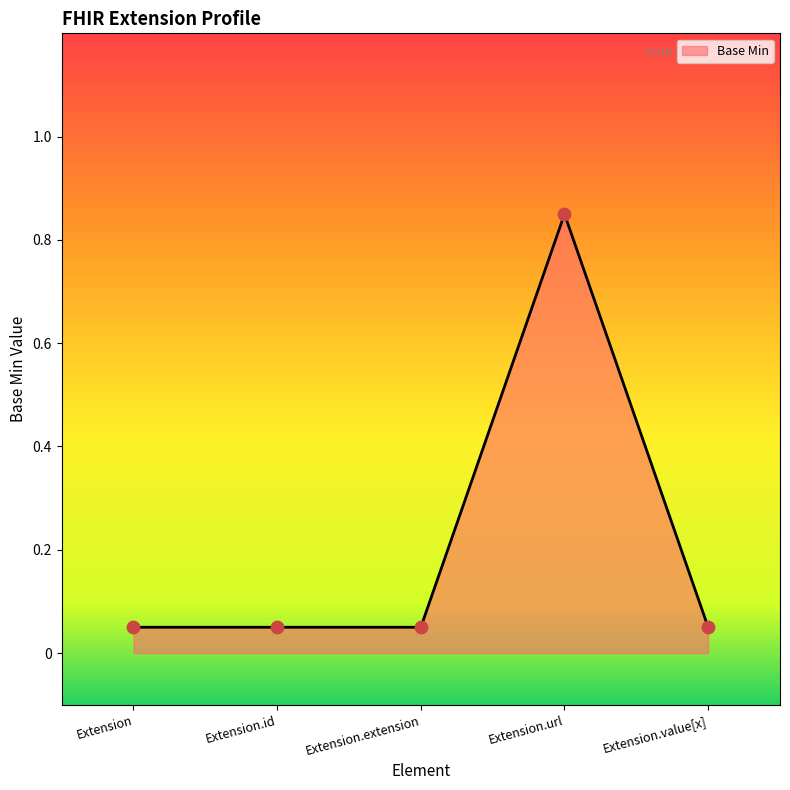

What is the sum of all values?

1.1